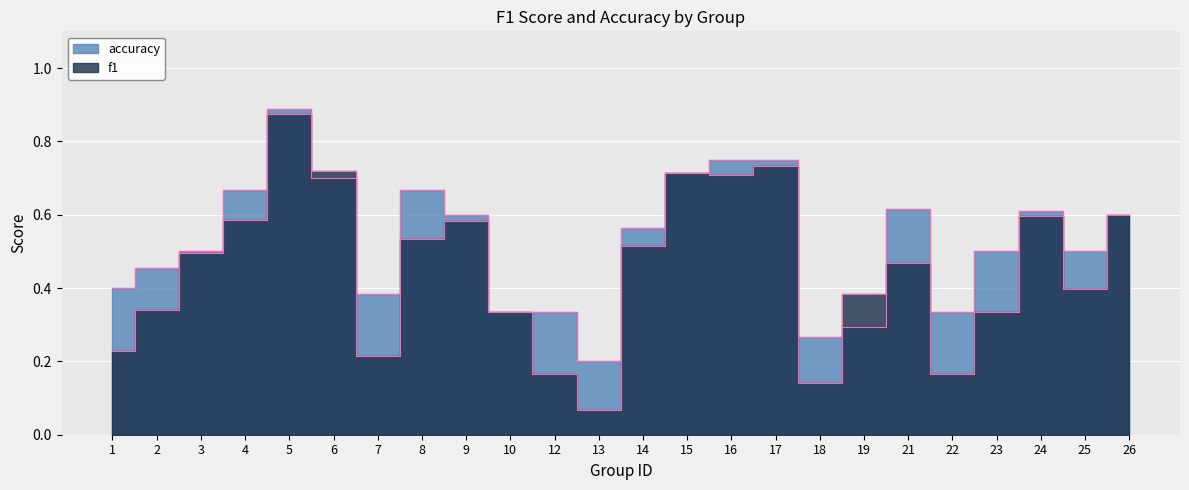

At which category does accuracy reach its first local peak?

5